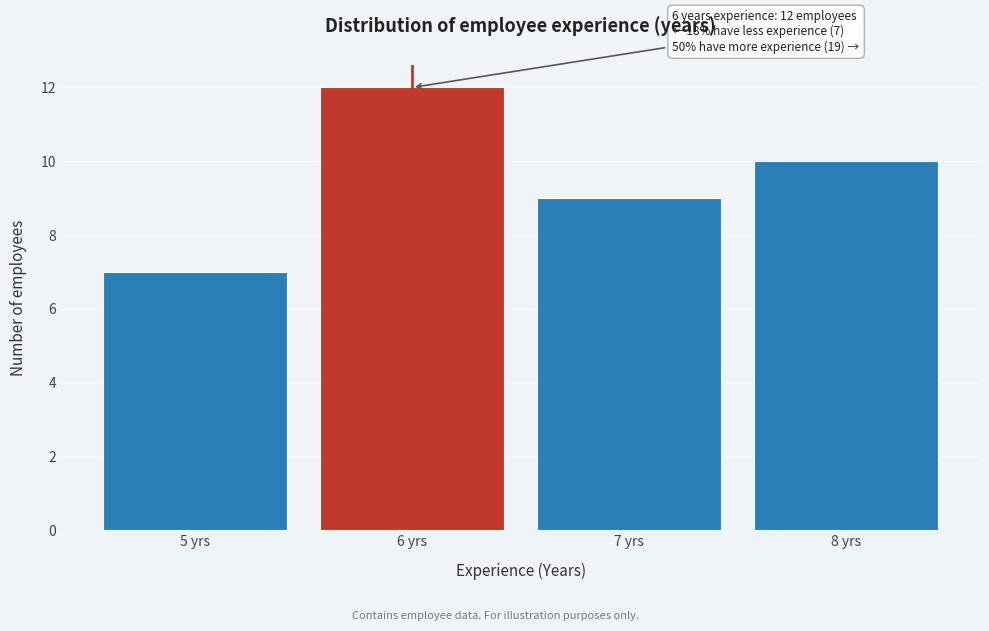

Which range on the x-axis has the tallest bar?

5.5 to 6.5